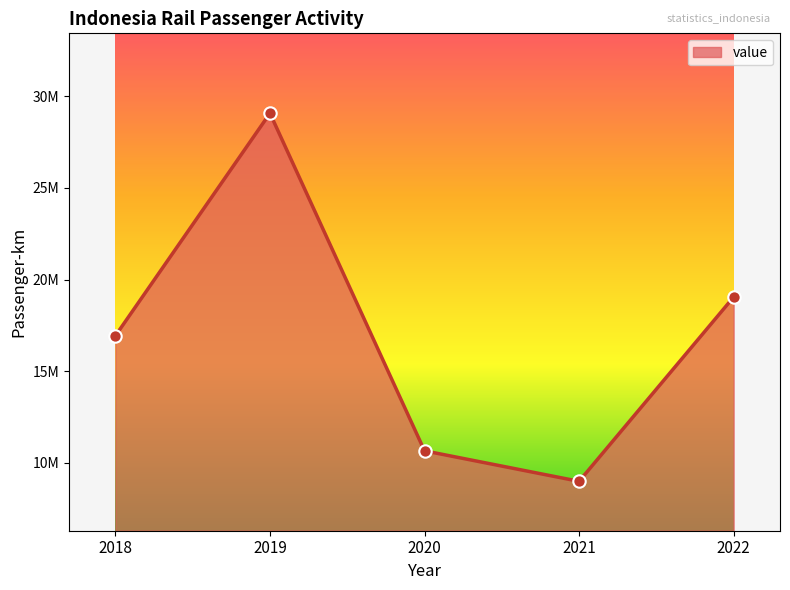

What is the change in value from 2021 to 2022?

+10059653